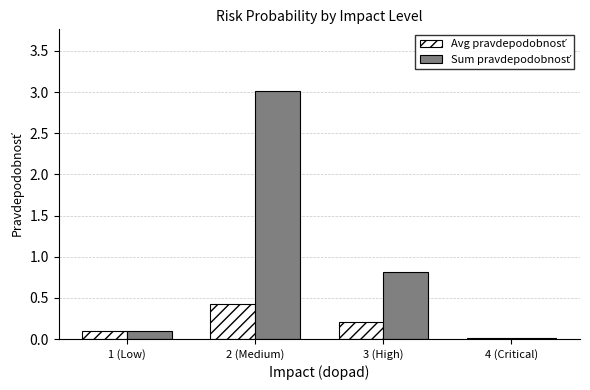

What is the maximum value shown in the chart?

3.0